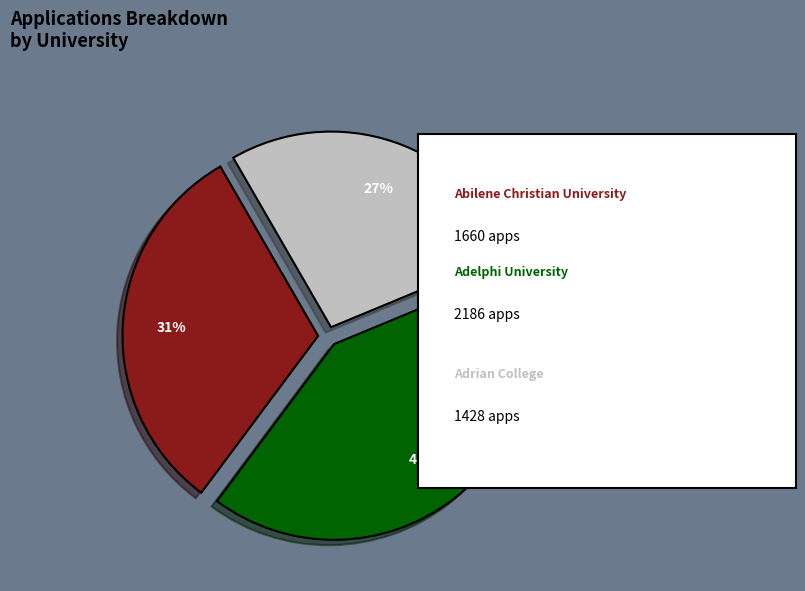

Is there a majority slice in this chart?

No